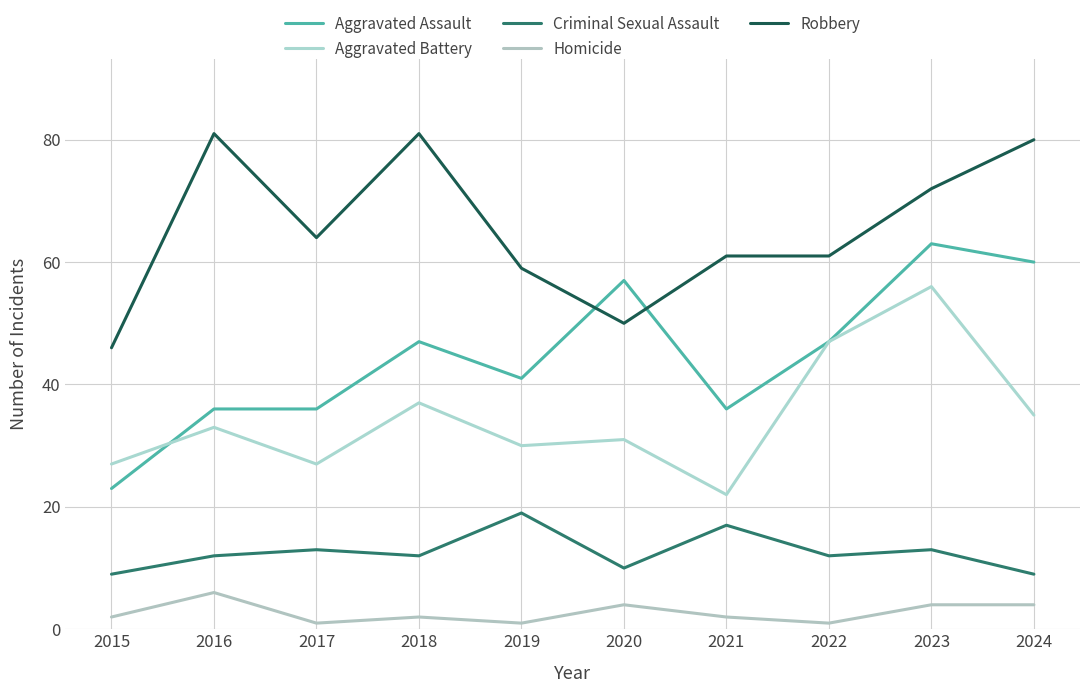

How many lines are shown in the chart?

5